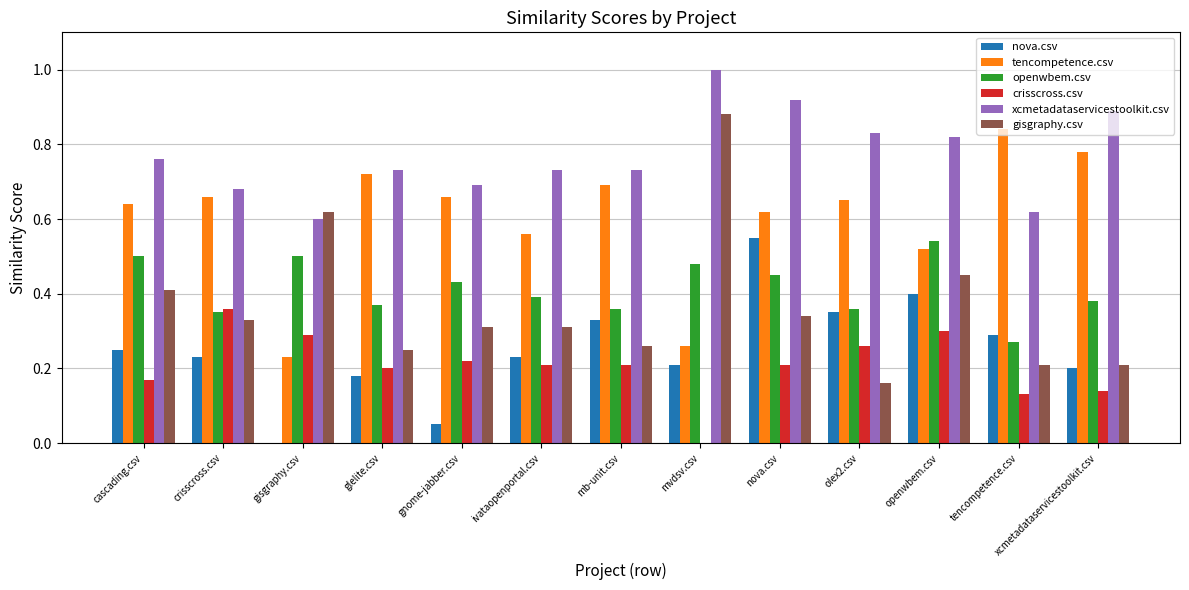

True or false: gisgraphy.csv has a value of 0.3 at mb-unit.csv.

True